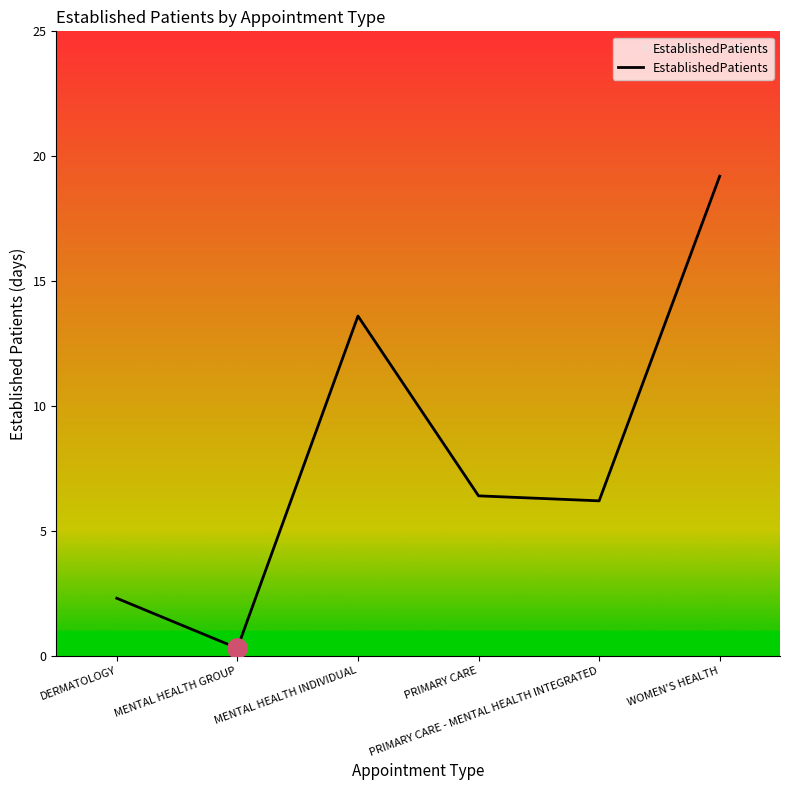

At which label does the data first exceed 6?

MENTAL HEALTH INDIVIDUAL